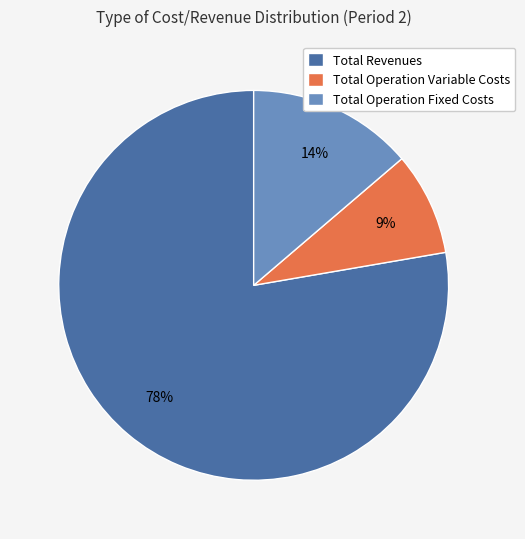

To the nearest percent, what is the average slice percentage?

33%